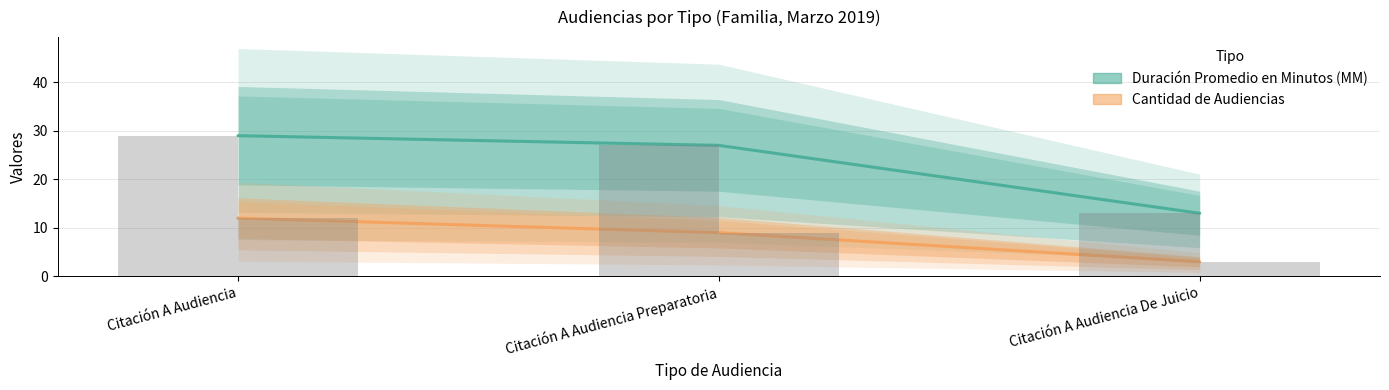

How many bars are there in each group?

2